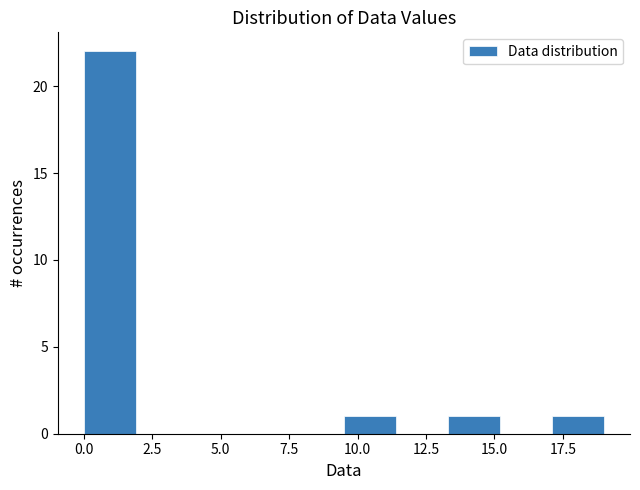

Read against the x-axis, roughly where is the centre of the tallest bar?

1.0